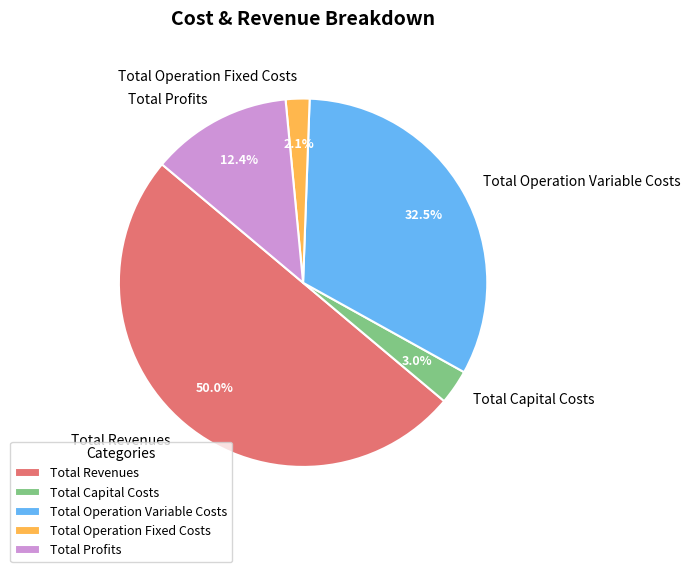

Which has a higher value, Total Capital Costs or Total Operation Fixed Costs?

Total Capital Costs